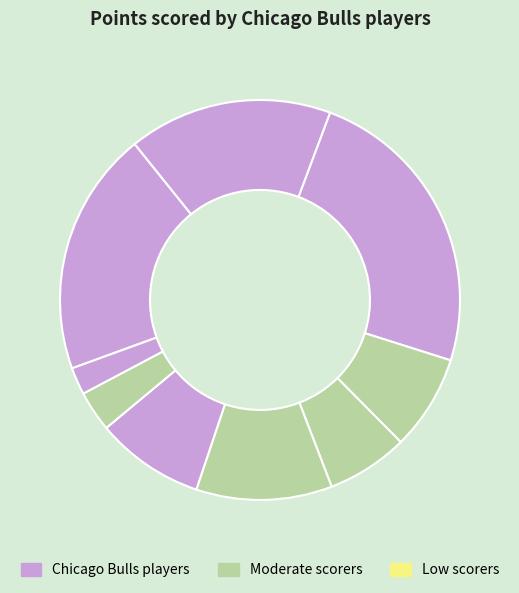

Count the number of slices in the pie.

9